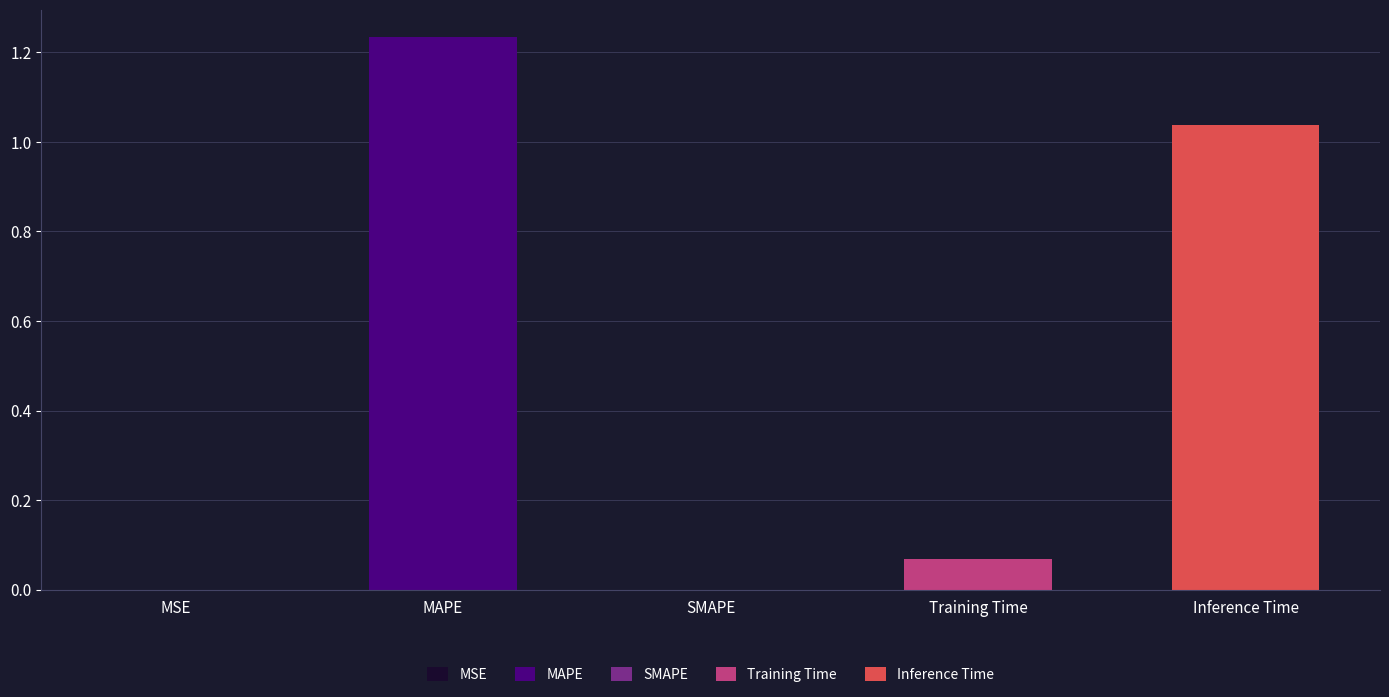

What is the average value?

0.5